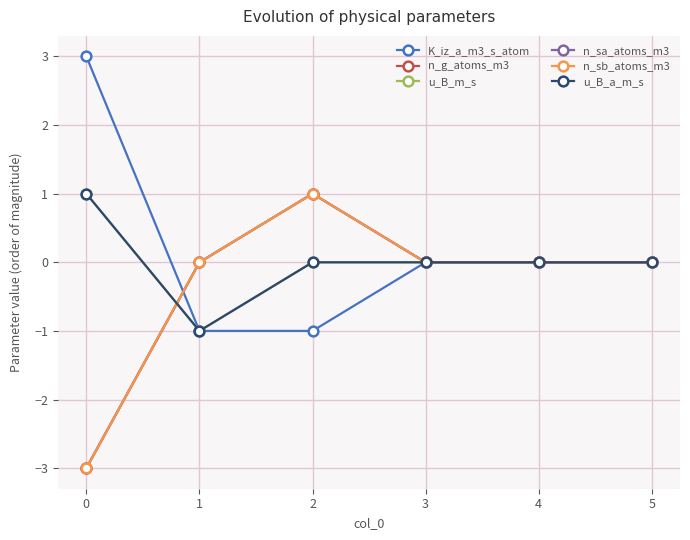

Reading right to left, extract all data points from this chart.

K_iz_a_m3_s_atom: 5=0	4=0	3=0	2=-1	1=-1	0=3
n_g_atoms_m3: 5=0	4=0	3=0	2=1	1=0	0=-3
u_B_m_s: 5=0	4=0	3=0	2=0	1=-1	0=1
n_sa_atoms_m3: 5=0	4=0	3=0	2=1	1=0	0=-3
n_sb_atoms_m3: 5=0	4=0	3=0	2=1	1=0	0=-3
u_B_a_m_s: 5=0	4=0	3=0	2=0	1=-1	0=1